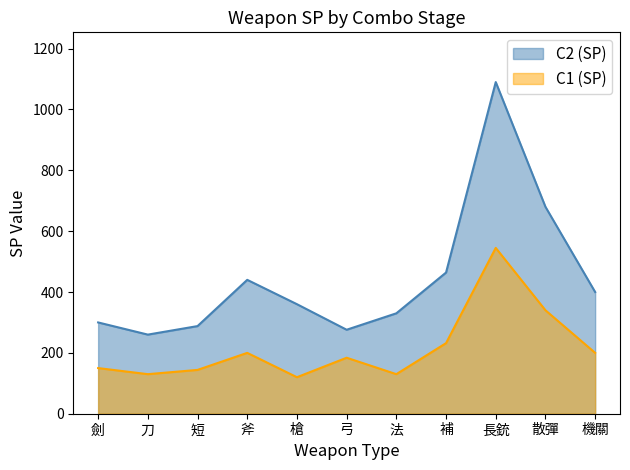

True or false: C2 (SP) and C1 (SP) intersect in this chart.

False